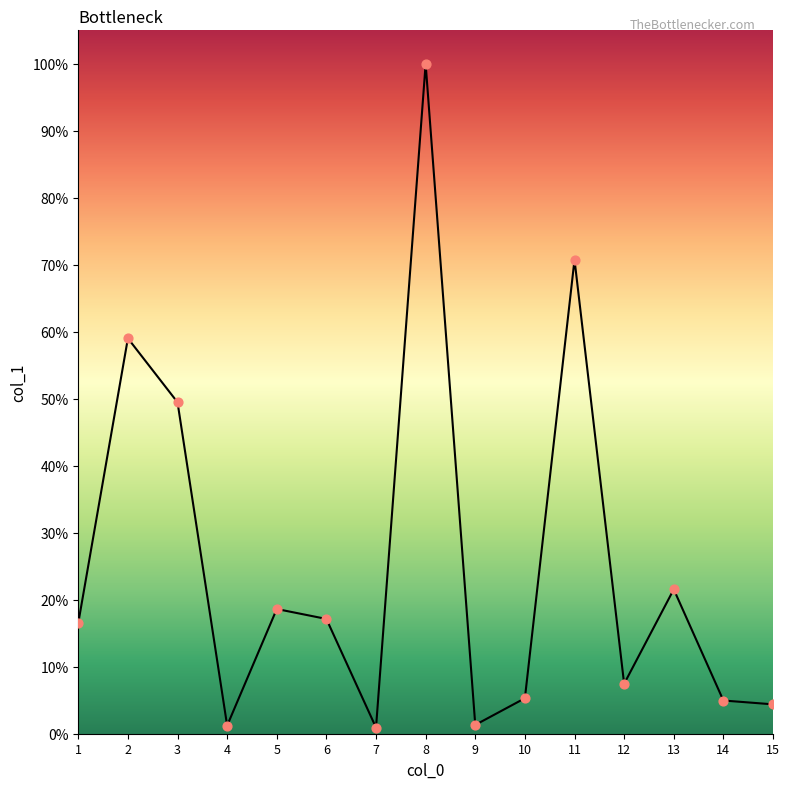

What is the ratio of the value at 9 to the value at 10?

0.2